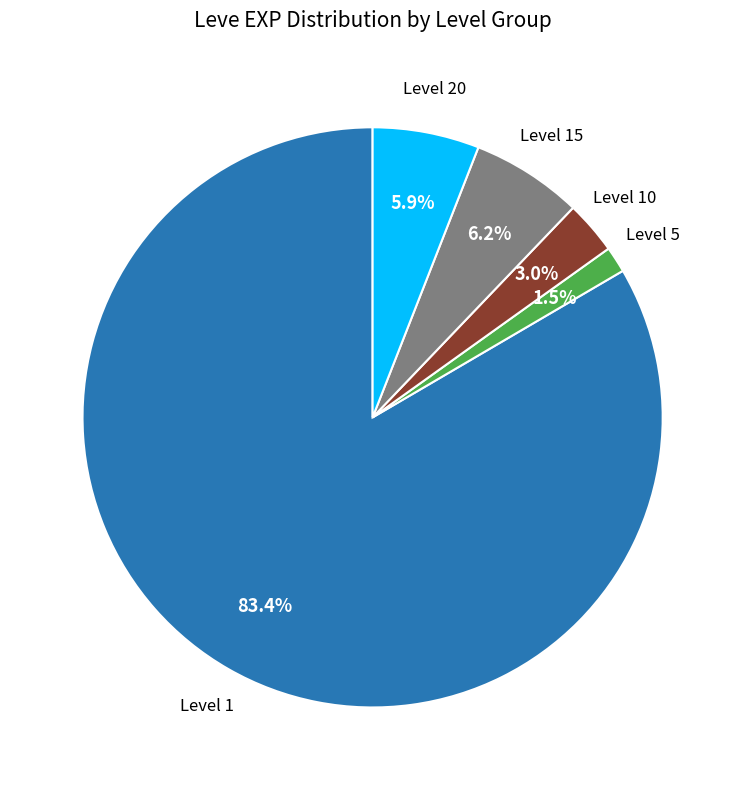

Does any single category account for the majority?

Yes